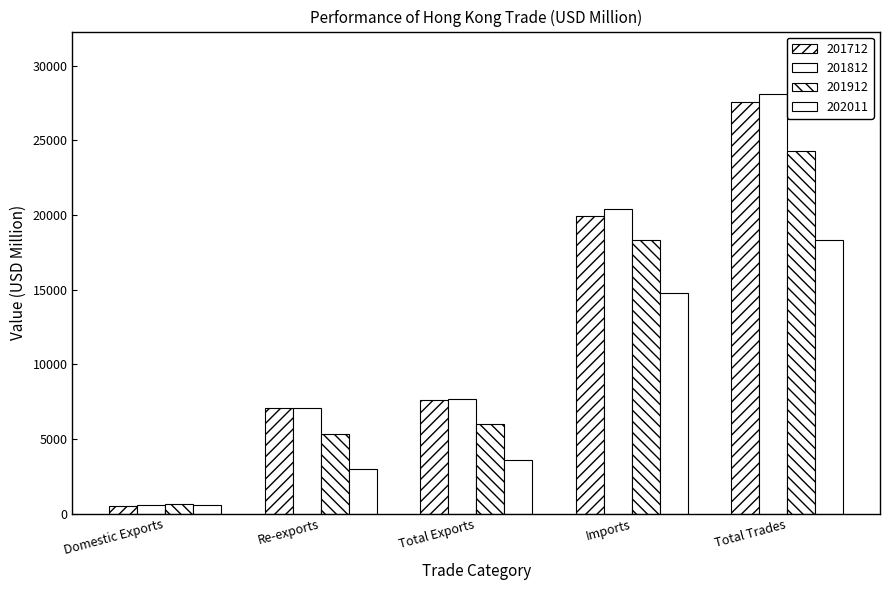

How many values in the 201812 series are below 7665?

2